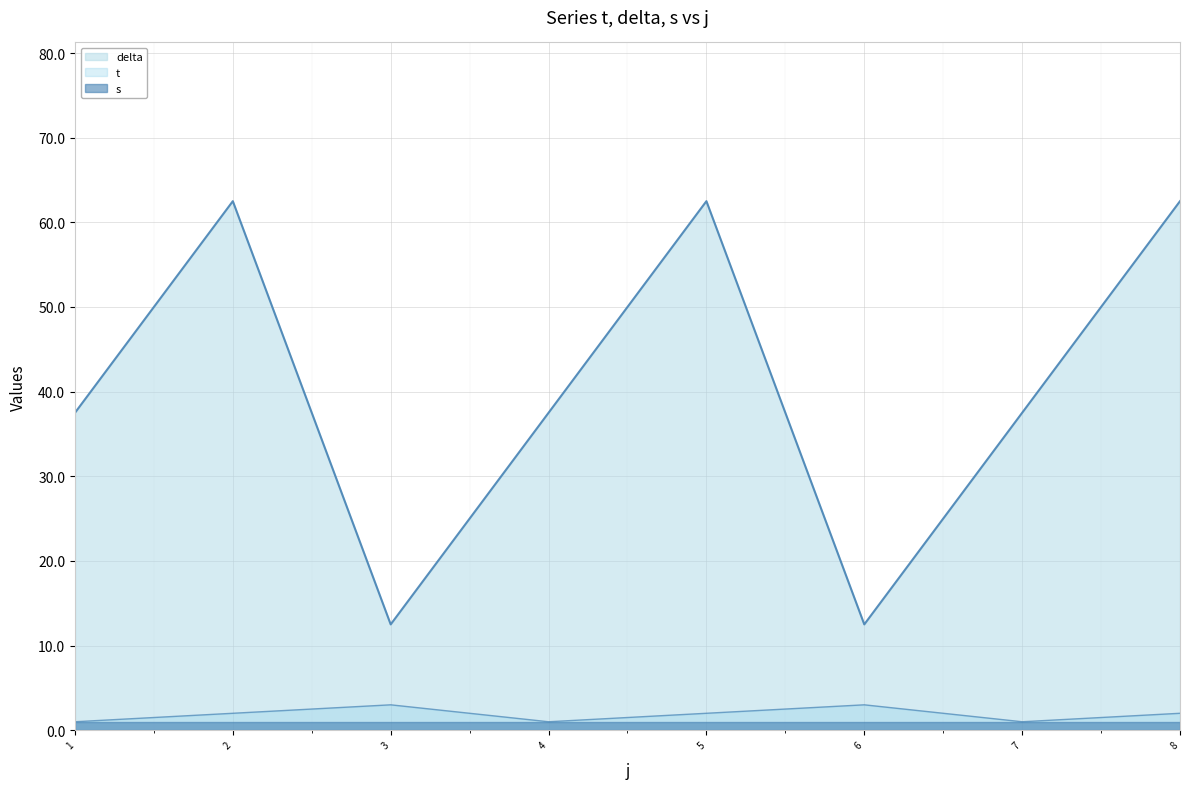

Is the value of t at 2 greater than the value of delta at 4?

No